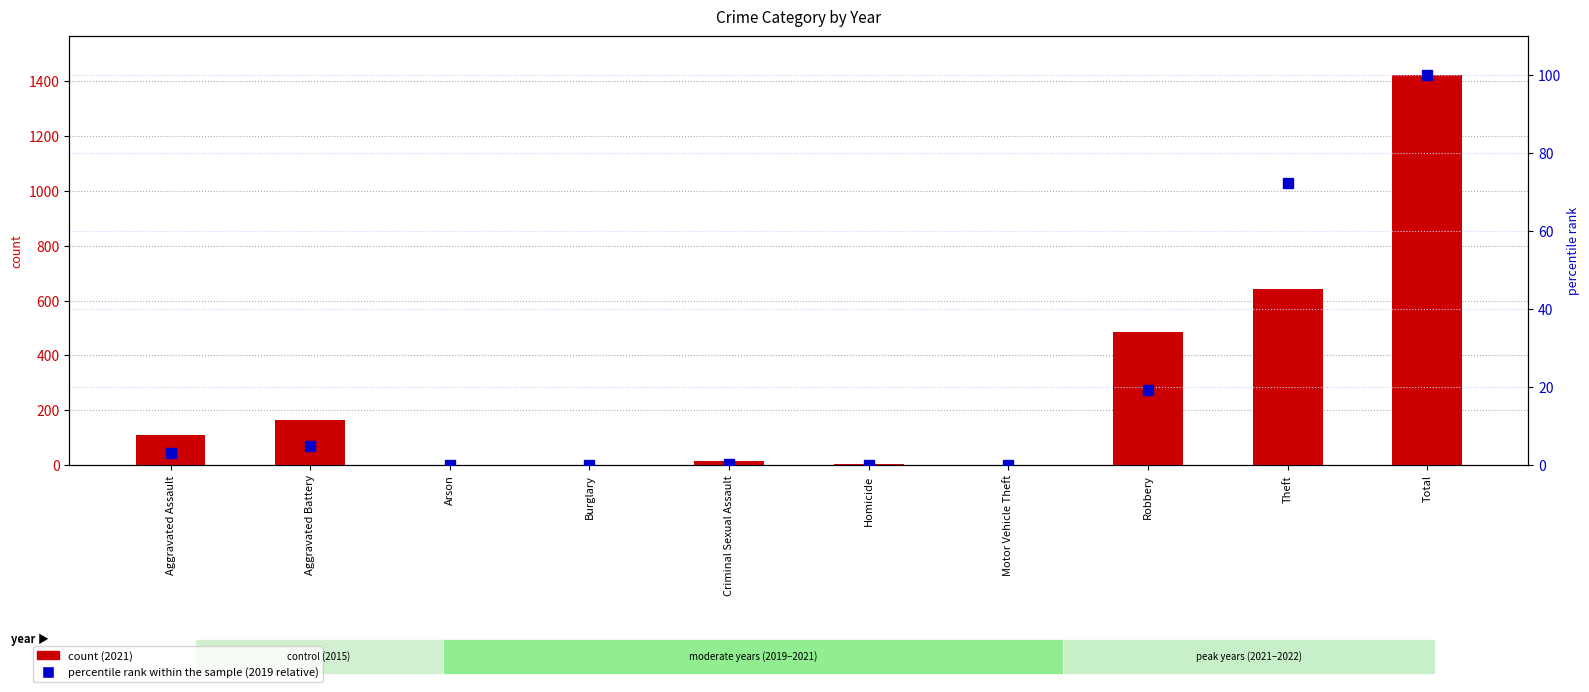

Does the chart contain stacked bars?

No